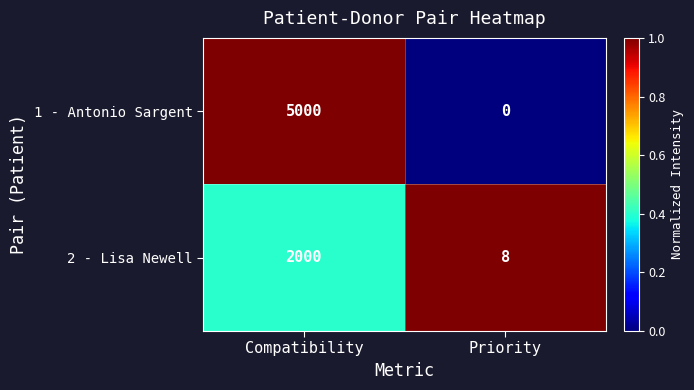

What is the difference between the maximum and minimum values in the 1 - Antonio Sargent series?

5000